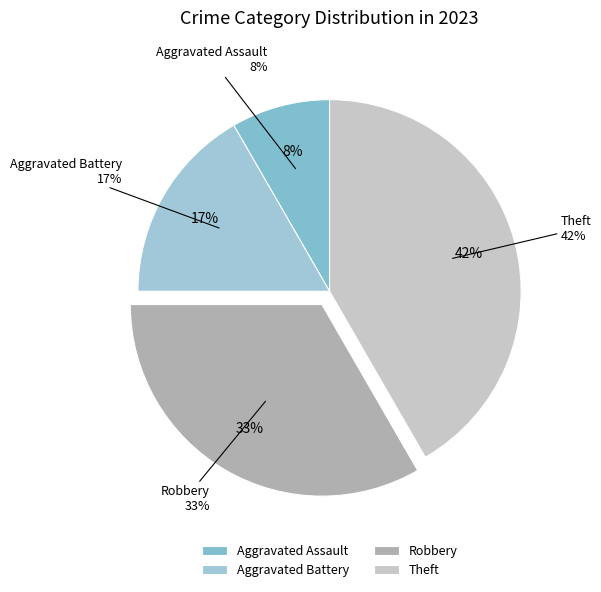

Approximately how many times larger is the value at Aggravated Assault compared to Aggravated Battery?

0.5